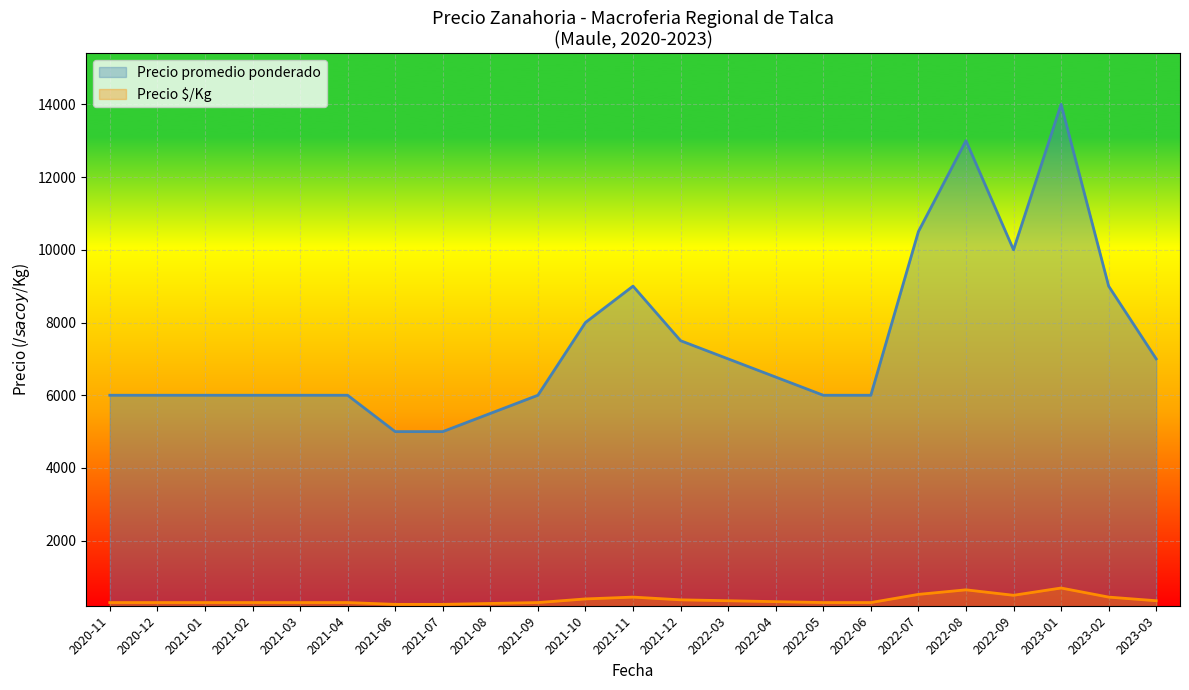

How many lines are shown in the chart?

2